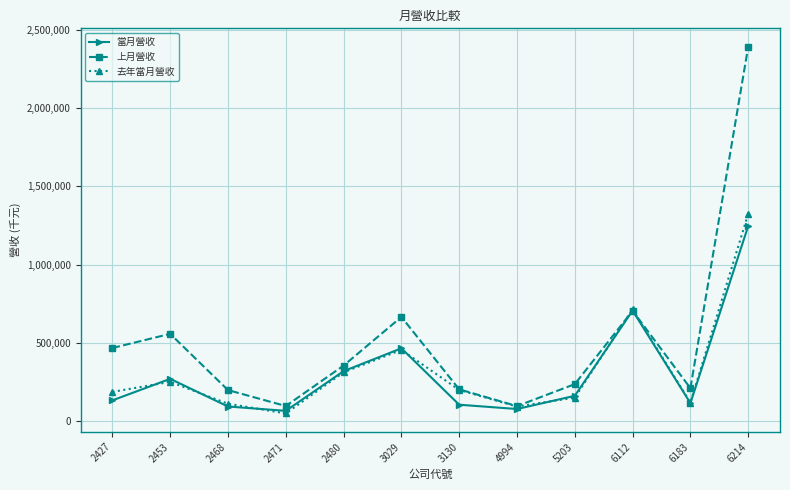

The 上月營收 series shows 354698 at 2480. True or false?

True